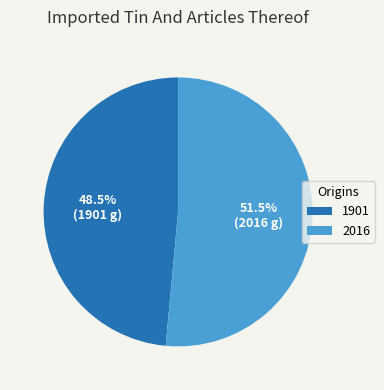

Between 1901 and 2016, which is larger?

2016